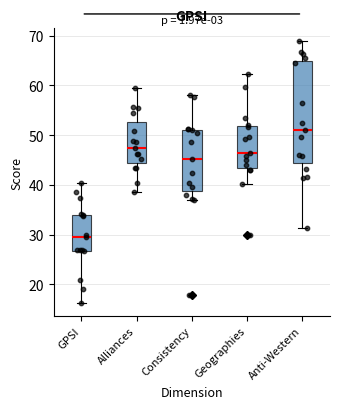

Where does the upper whisker of the box for Anti-Western end on the y-axis? The values are not printed on the chart, so give them approximately, as read against the axis.

69